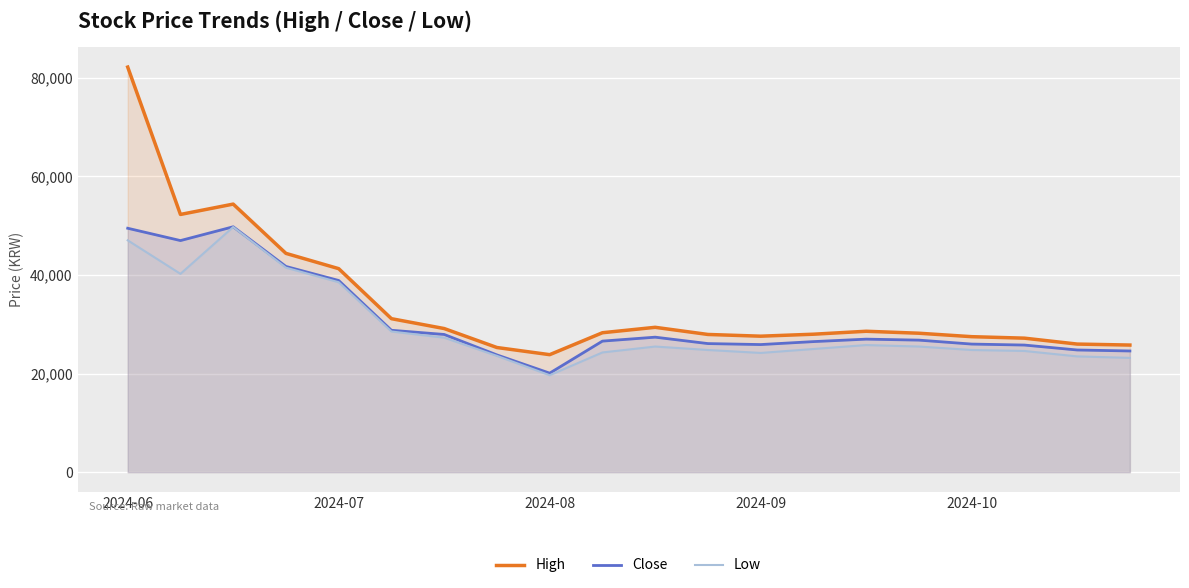

What is the spread (max minus min) of values at 18?

2500